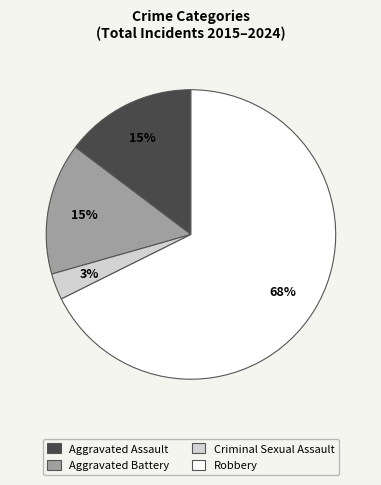

Which slice represents more than half of the pie?

Robbery